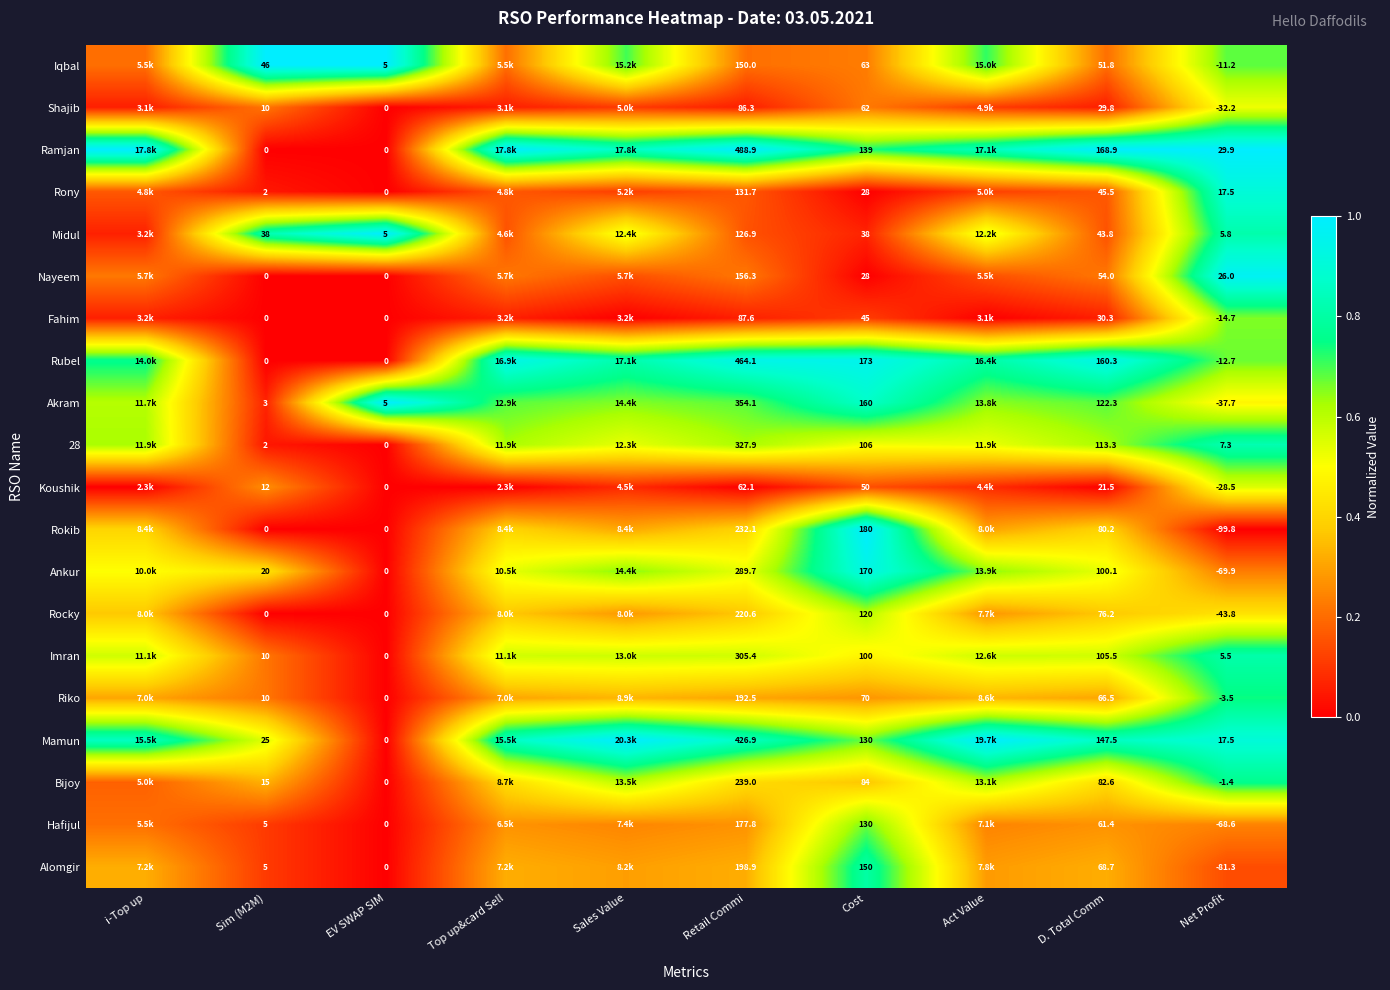

Between Sim (M2M) and Retail Commi, which series saw the biggest shift?

Ramjan